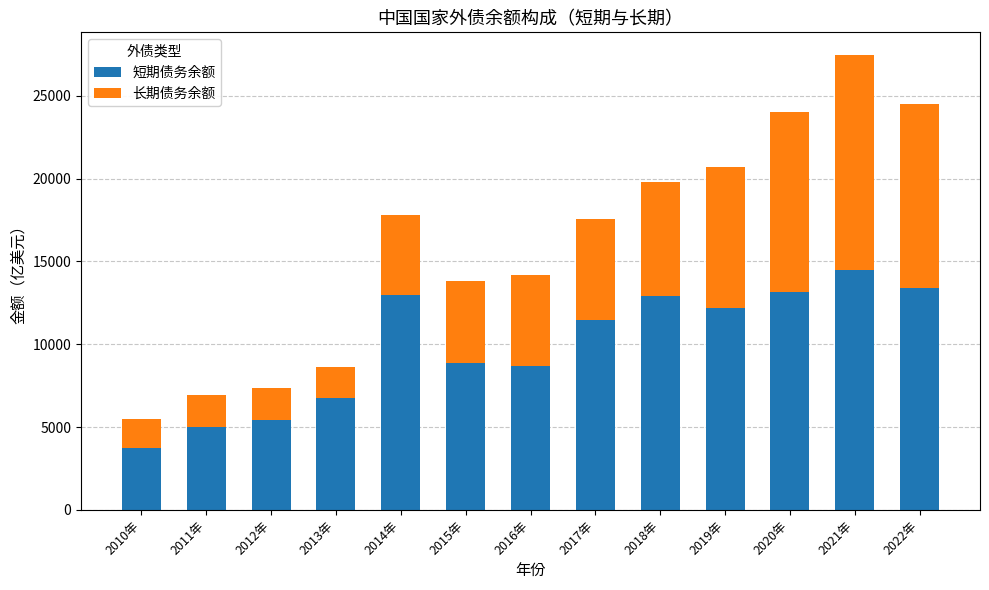

What is the lowest value of the 短期债务余额 series?

3757.0